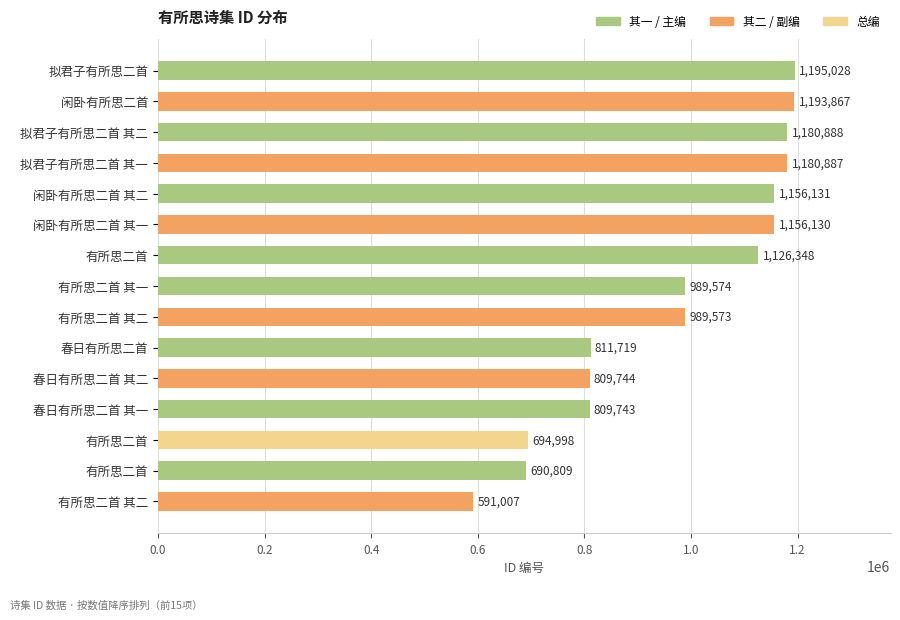

How many data points are less than 989574?

7